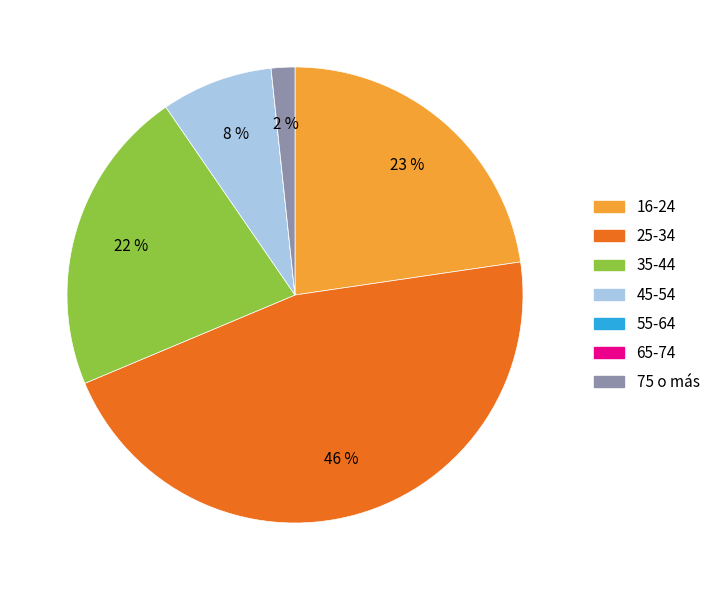

True or false: 35-44 accounts for 22% of the total.

True